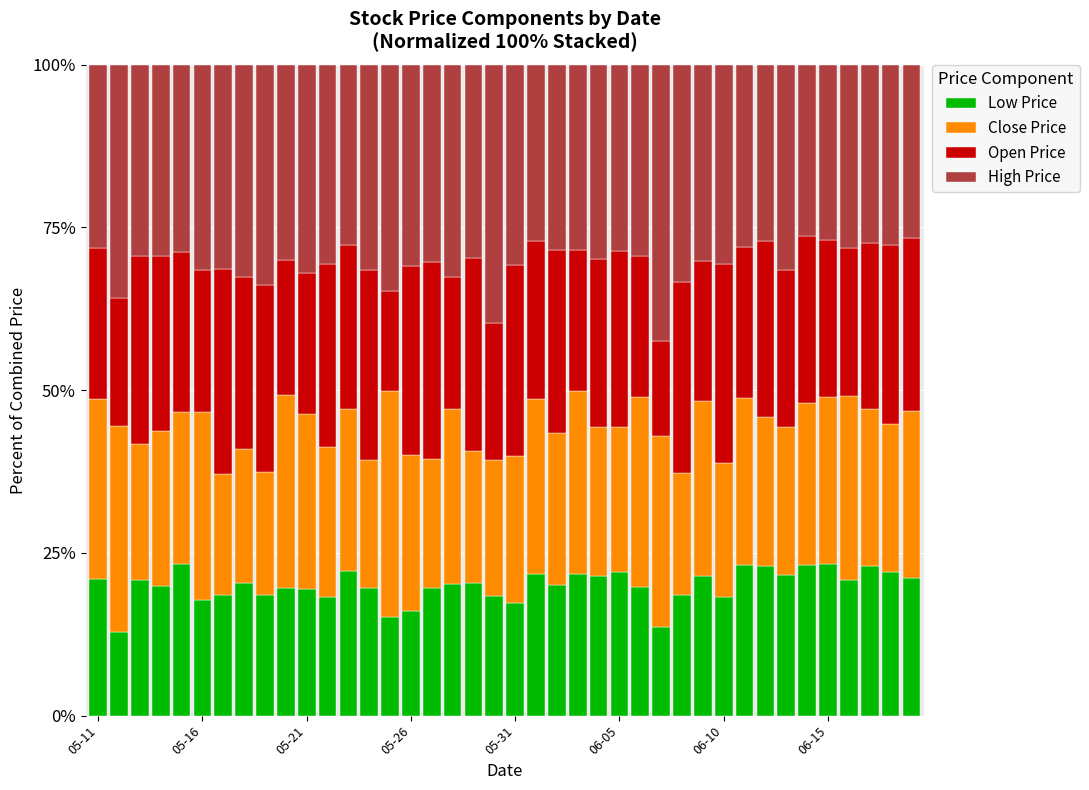

How many distinct data groups are displayed?

4